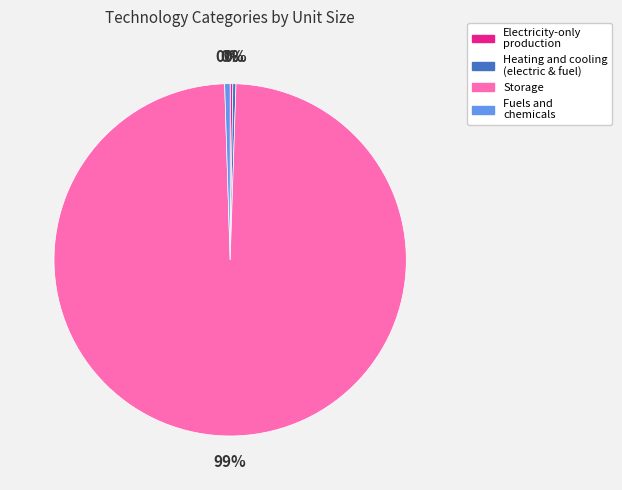

Does any single category account for the majority?

Yes